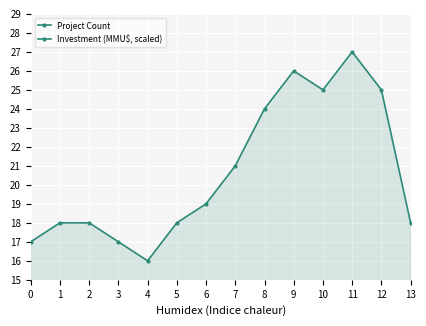

At which category does Project Count reach its first local valley?

4